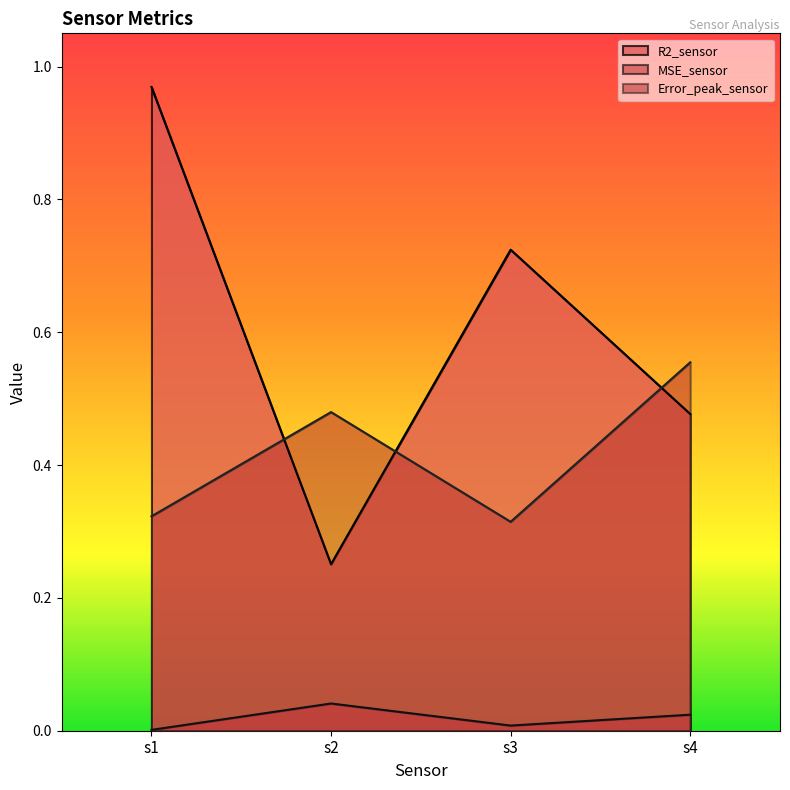

What is the difference between the second highest and minimum values in the R2_sensor series?

0.5